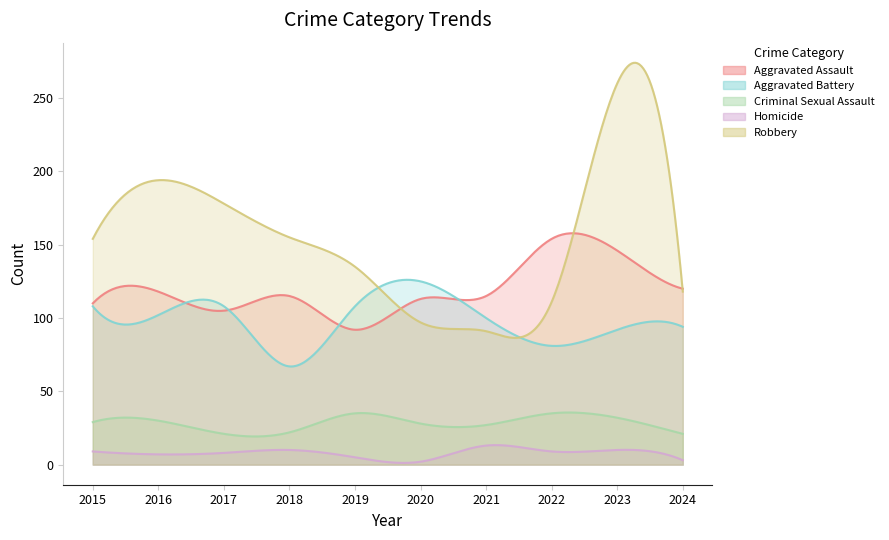

Where does the Aggravated Assault series first go above 115?

2016